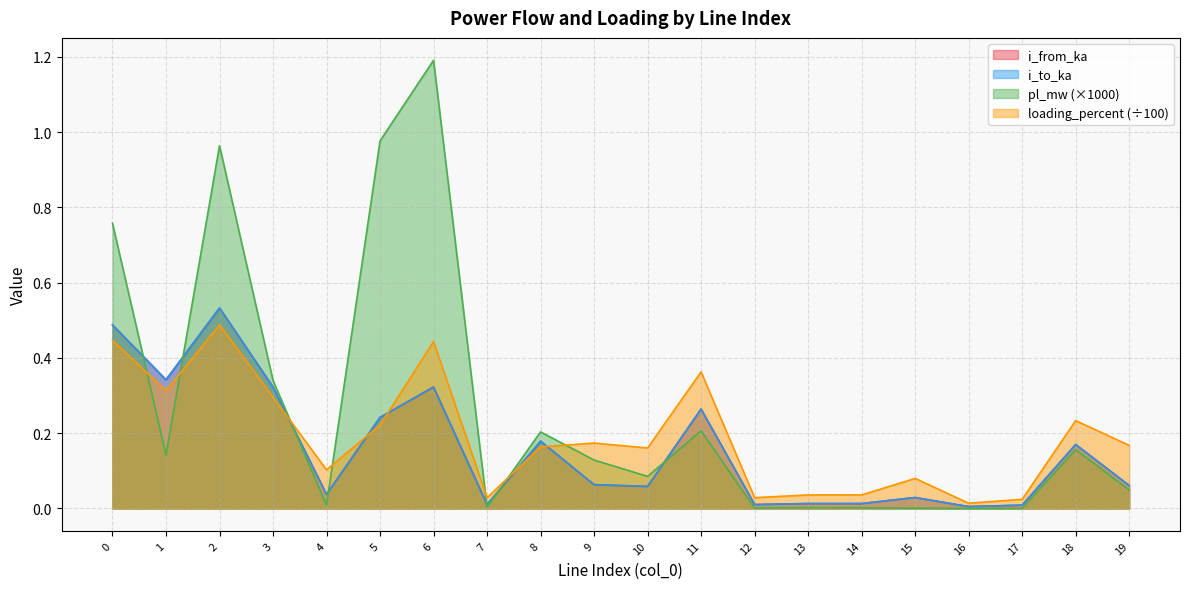

Reading left to right, what are all the values shown in this chart?

pl_mw: 0=0.8	1=0.1	2=1.0	3=0.3	4=0.0	5=1.0	6=1.2	7=0.0	8=0.2	9=0.1	10=0.1	11=0.2	12=0.0	13=0.0	14=0.0	15=0.0	16=0.0	17=0.0	18=0.2	19=0.0
i_from_ka: 0=0.5	1=0.3	2=0.5	3=0.3	4=0.0	5=0.2	6=0.3	7=0.0	8=0.2	9=0.1	10=0.1	11=0.3	12=0.0	13=0.0	14=0.0	15=0.0	16=0.0	17=0.0	18=0.2	19=0.1
i_to_ka: 0=0.5	1=0.3	2=0.5	3=0.3	4=0.0	5=0.2	6=0.3	7=0.0	8=0.2	9=0.1	10=0.1	11=0.3	12=0.0	13=0.0	14=0.0	15=0.0	16=0.0	17=0.0	18=0.2	19=0.1
loading_percent: 0=0.4	1=0.3	2=0.5	3=0.3	4=0.1	5=0.2	6=0.4	7=0.0	8=0.2	9=0.2	10=0.2	11=0.4	12=0.0	13=0.0	14=0.0	15=0.1	16=0.0	17=0.0	18=0.2	19=0.2